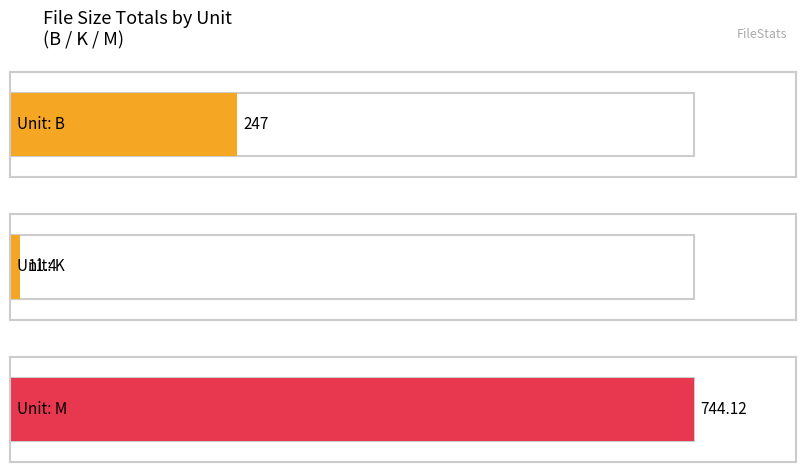

Which category has the lowest value across all series?

K